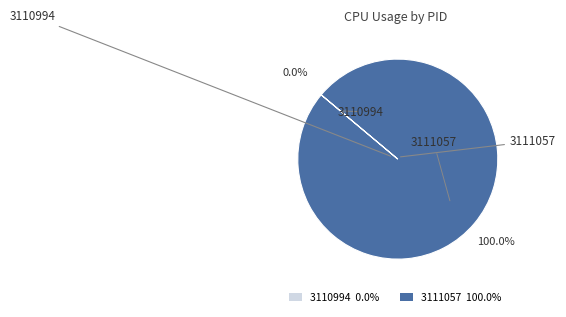

True or false: 3111057 accounts for 99% of the total.

False